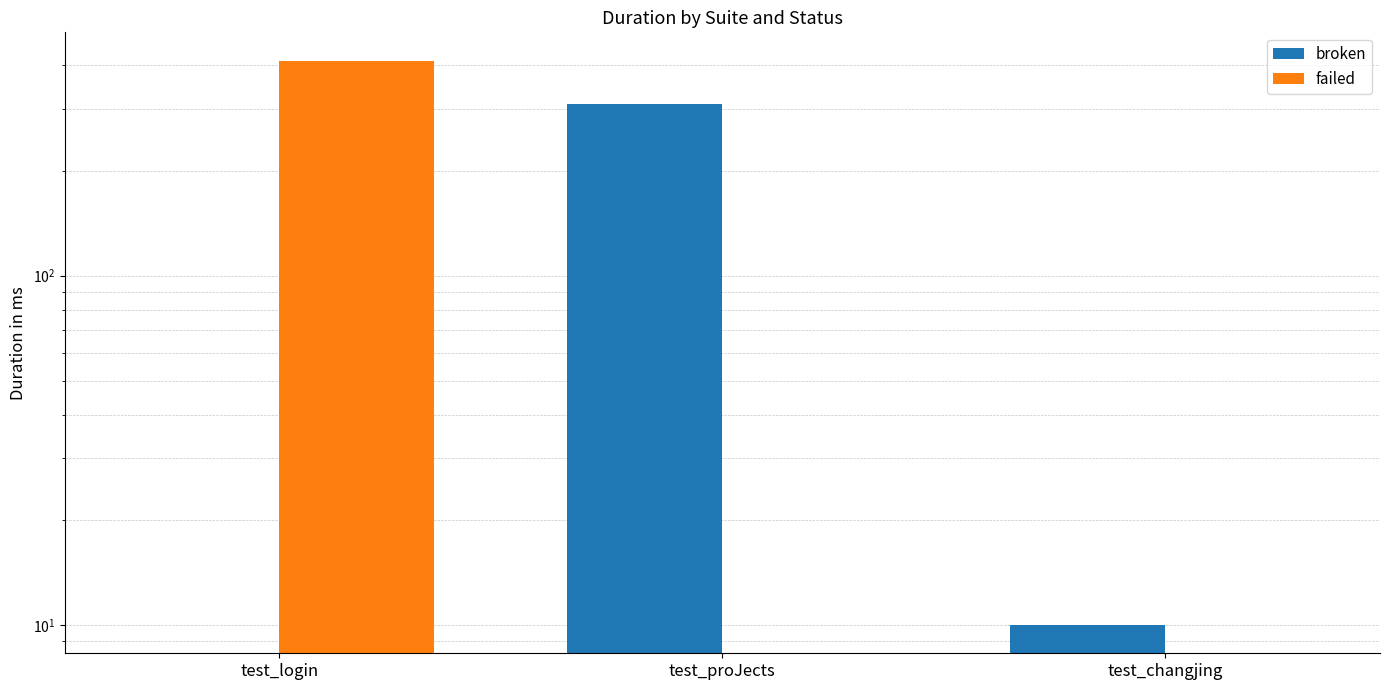

Rank the series by their maximum value, from lowest to highest.

broken, failed